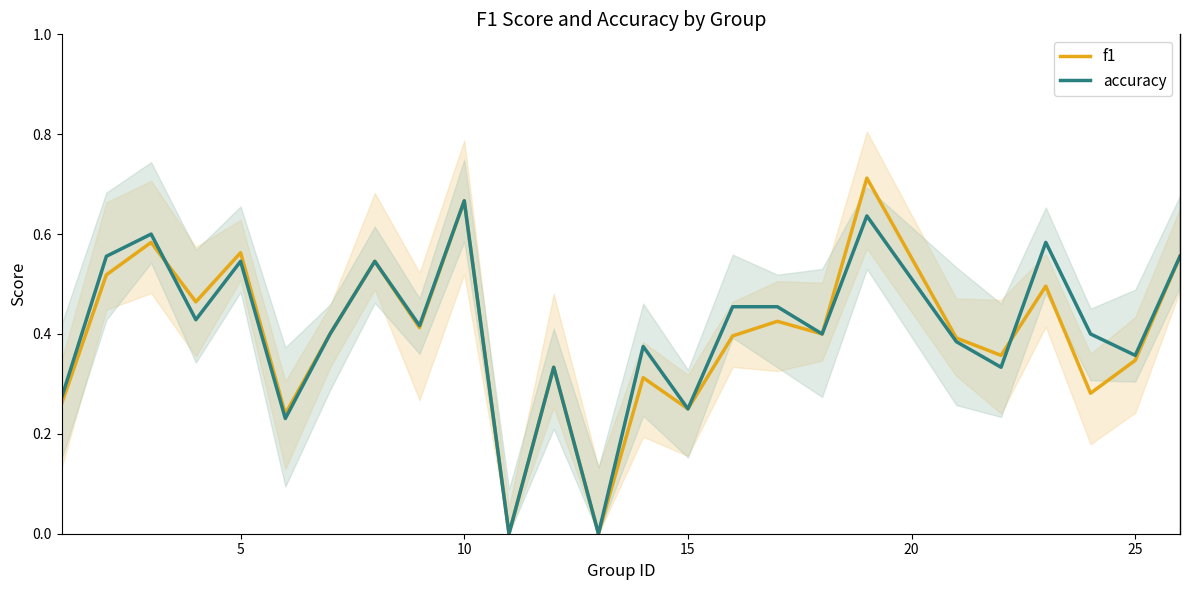

Is the value of f1 at 5 greater than the value of accuracy at 25?

Yes